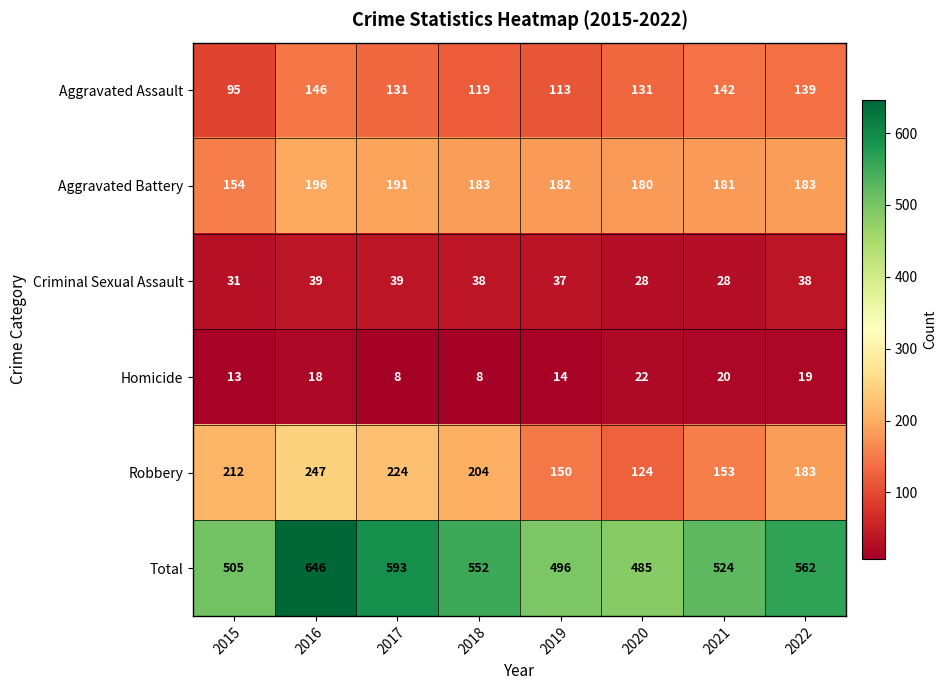

What is the spread (max minus min) of values at 2022?

543